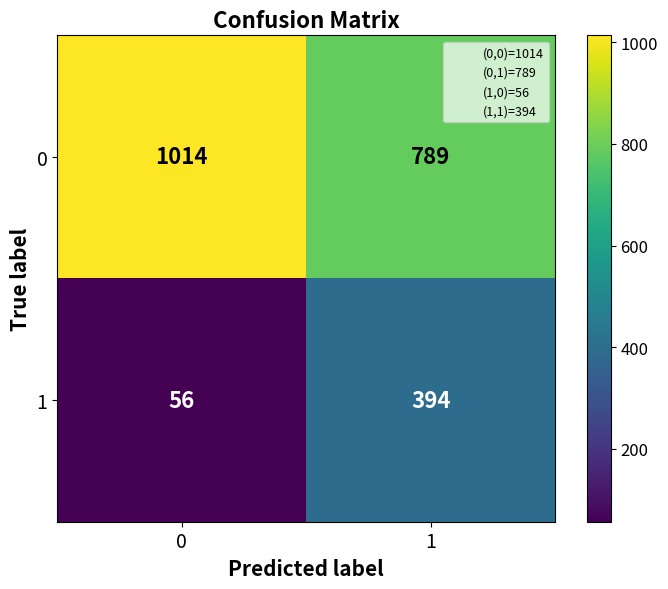

Read the 1 value at 1, to the nearest 10.

390